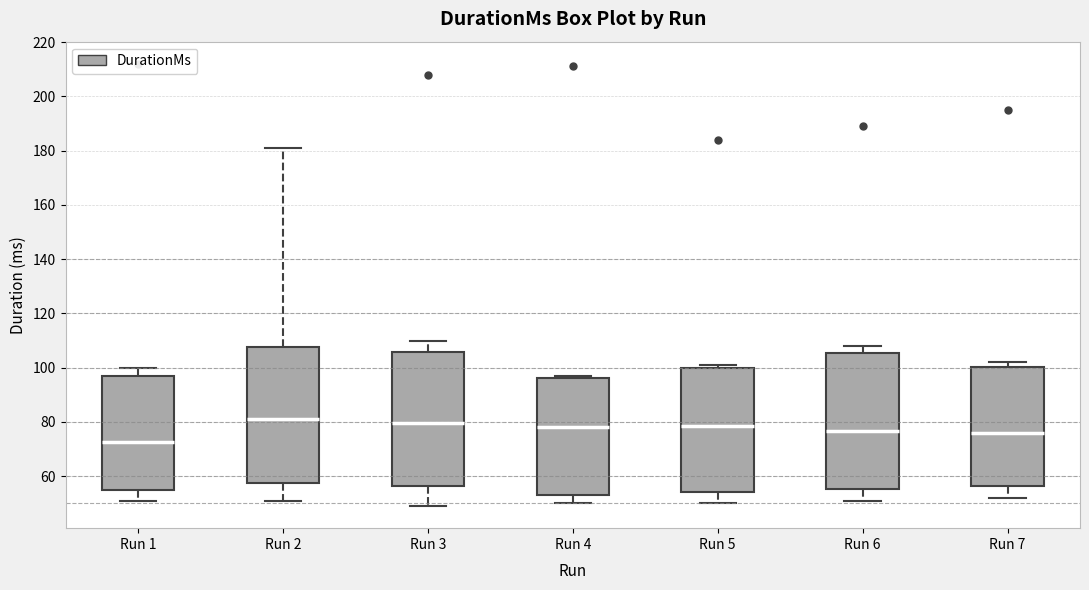

Reading left to right, read every box against the y-axis: the position of its median line, the range the box covers, and the ends of its whiskers. The values are not printed on the chart, so give them approximately, as read against the axis.

Run 1: median 72, box 56 to 96, whiskers 52 to 100
Run 2: median 82, box 58 to 108, whiskers 52 to 182
Run 3: median 80, box 56 to 106, whiskers 50 to 110
Run 4: median 78, box 54 to 96, whiskers 50 to 98
Run 5: median 78, box 54 to 100, whiskers 50 to 102
Run 6: median 76, box 56 to 106, whiskers 52 to 108
Run 7: median 76, box 56 to 100, whiskers 52 to 102